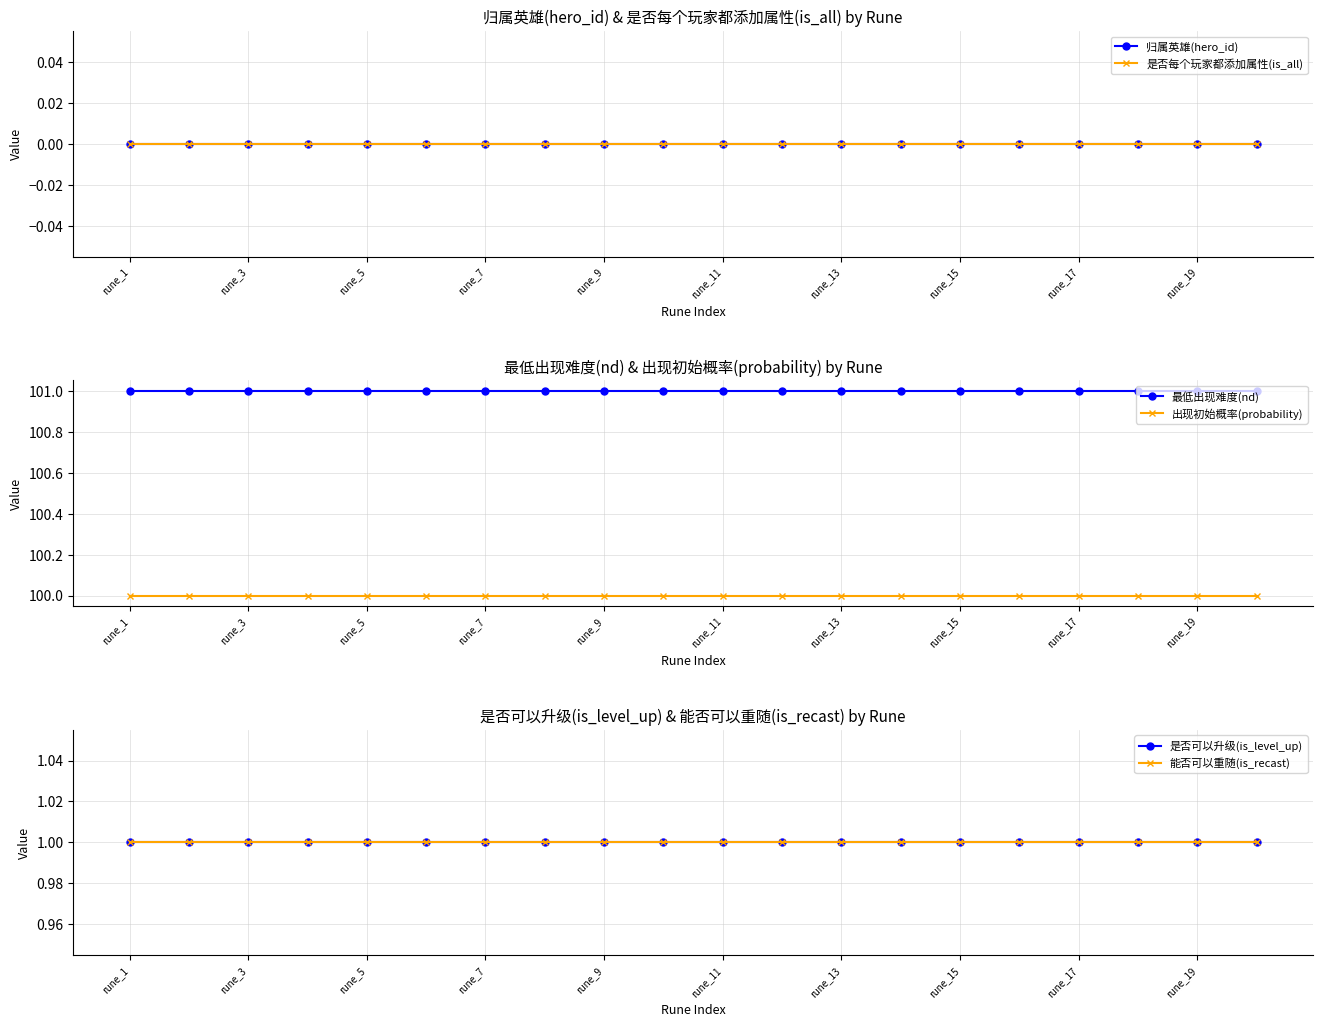

The value of 最低出现难度(nd) at rune_19 is 53. True or false?

False